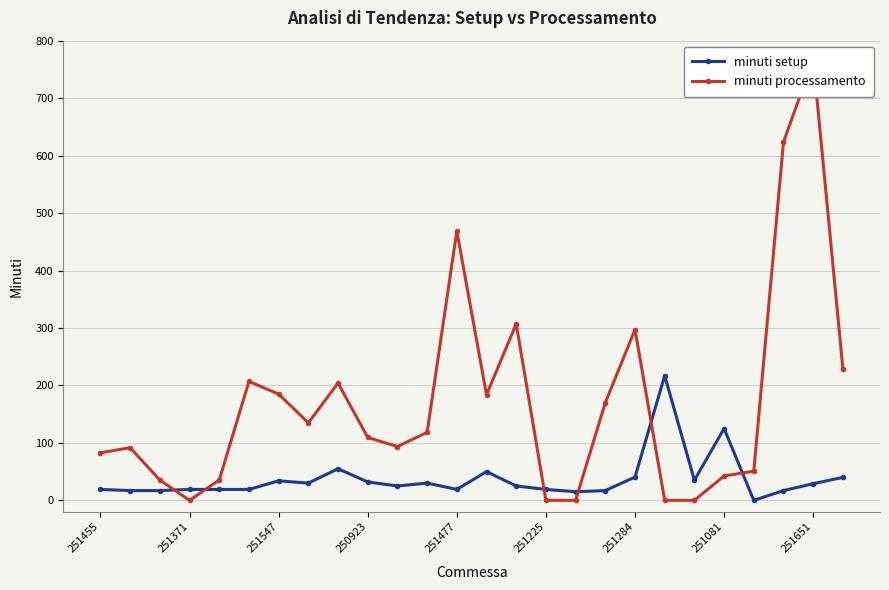

What is the average value of the minuti processamento series?

170.7